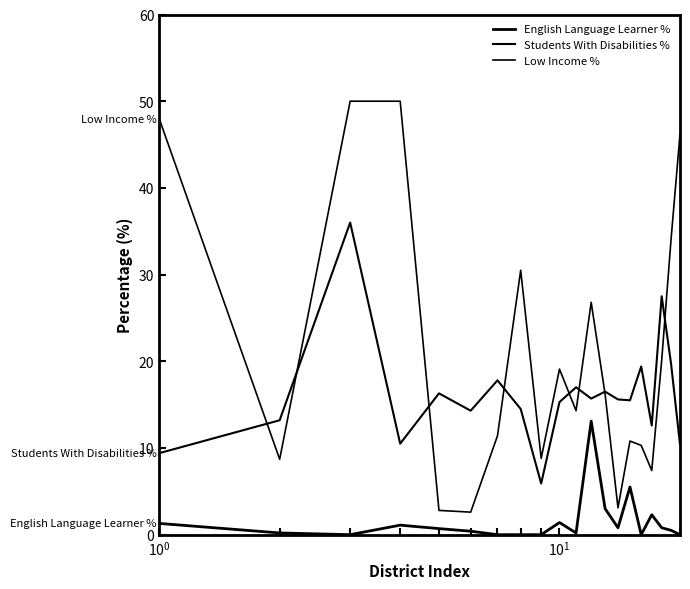

Rank the series by their maximum value, from lowest to highest.

English Language Learner %, Students With Disabilities %, Low Income %